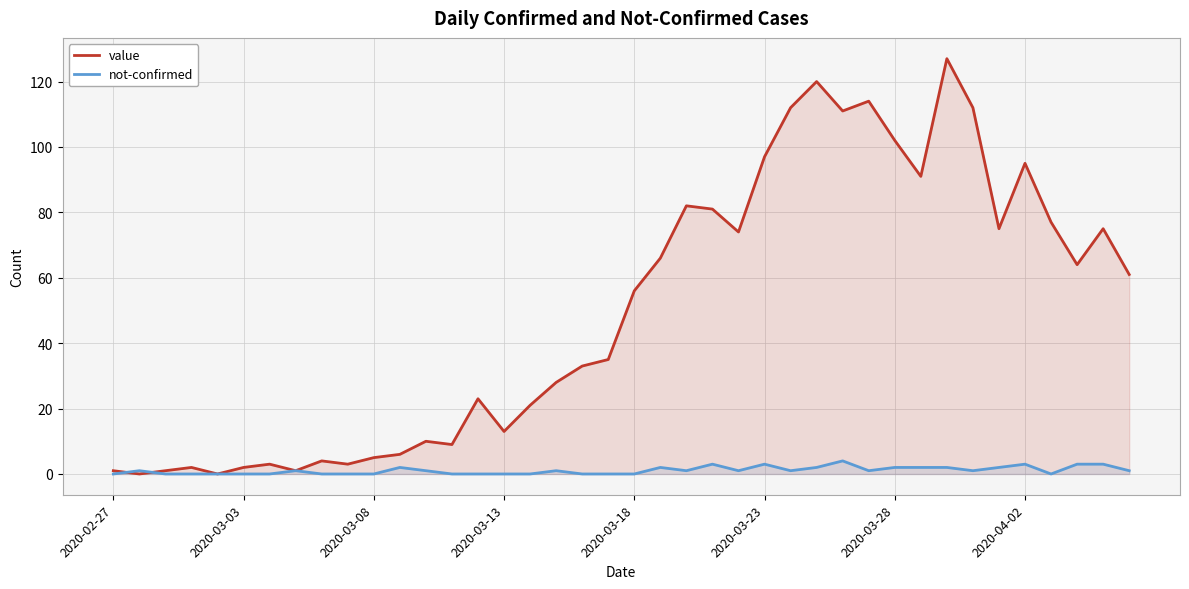

What is the total value across all series at 31?

93